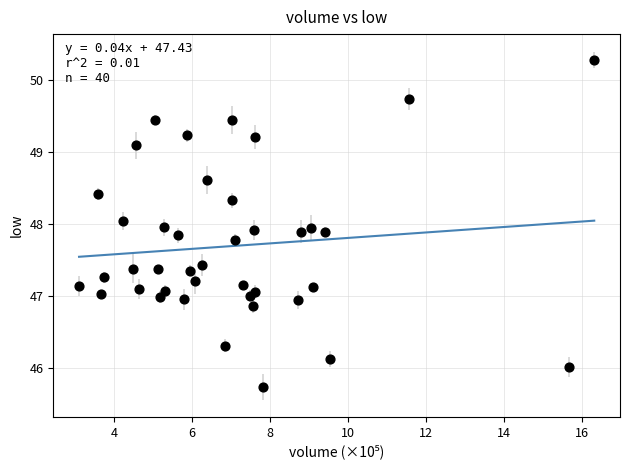

What is the range of X values (max minus min)?

13.2